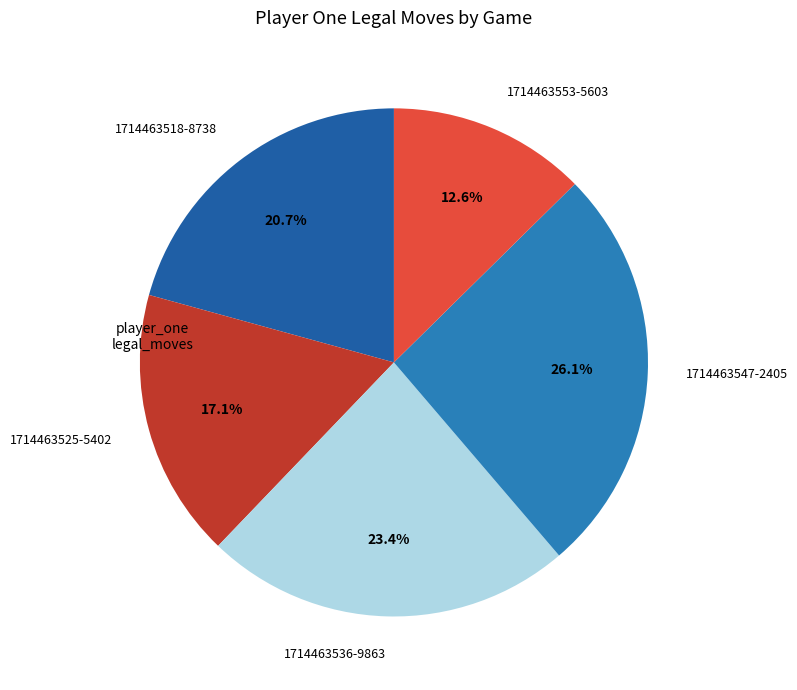

What is the largest slice in the pie chart?

1714463547-2405